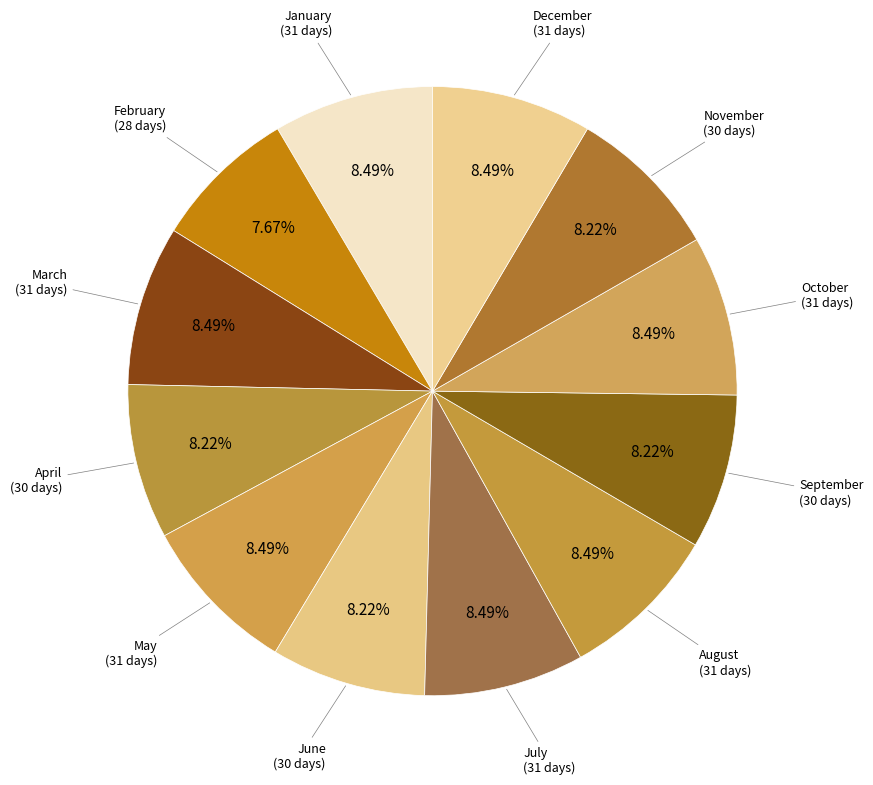

Is there any slice that represents more than half of the pie?

No